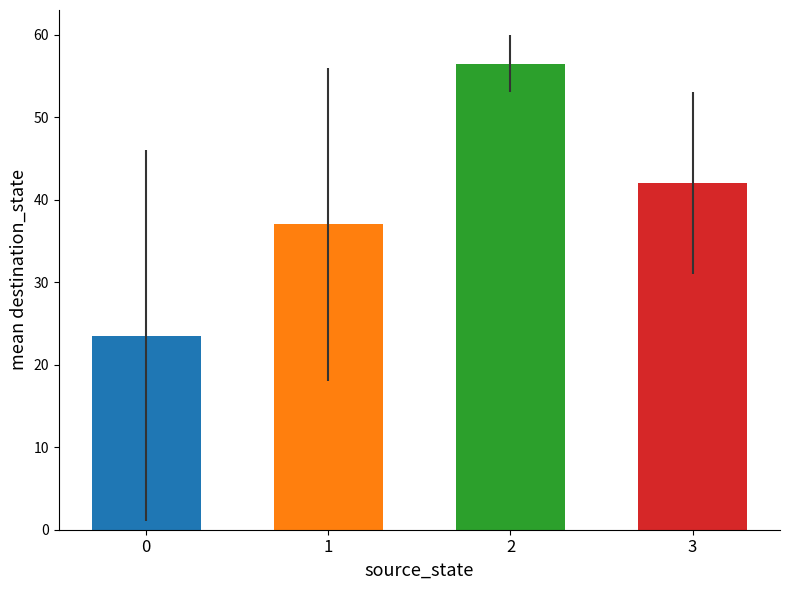

Are the bars grouped side by side (vs. stacked)?

Yes